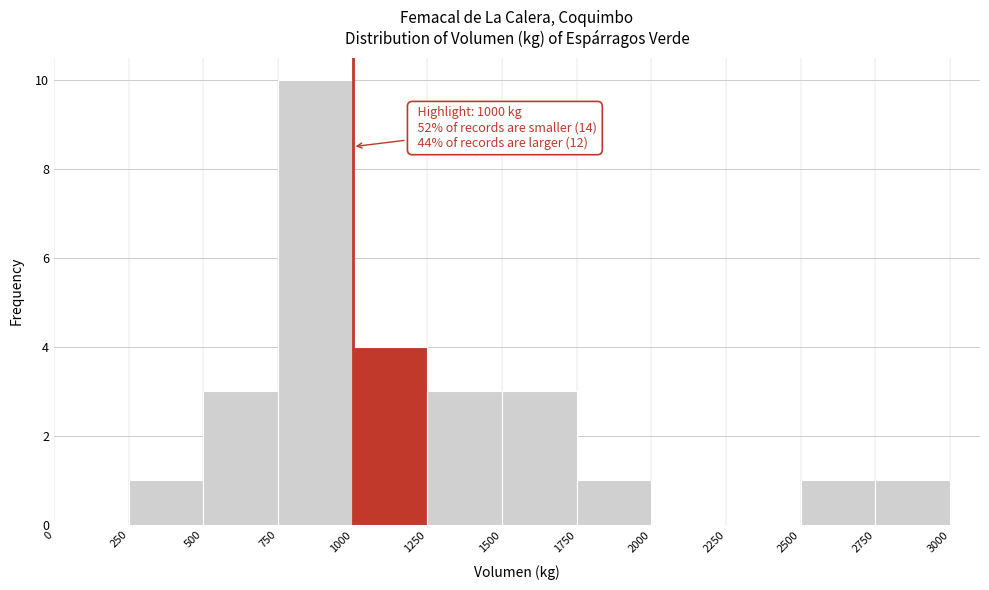

Which range on the x-axis has the tallest bar?

750 to 1000